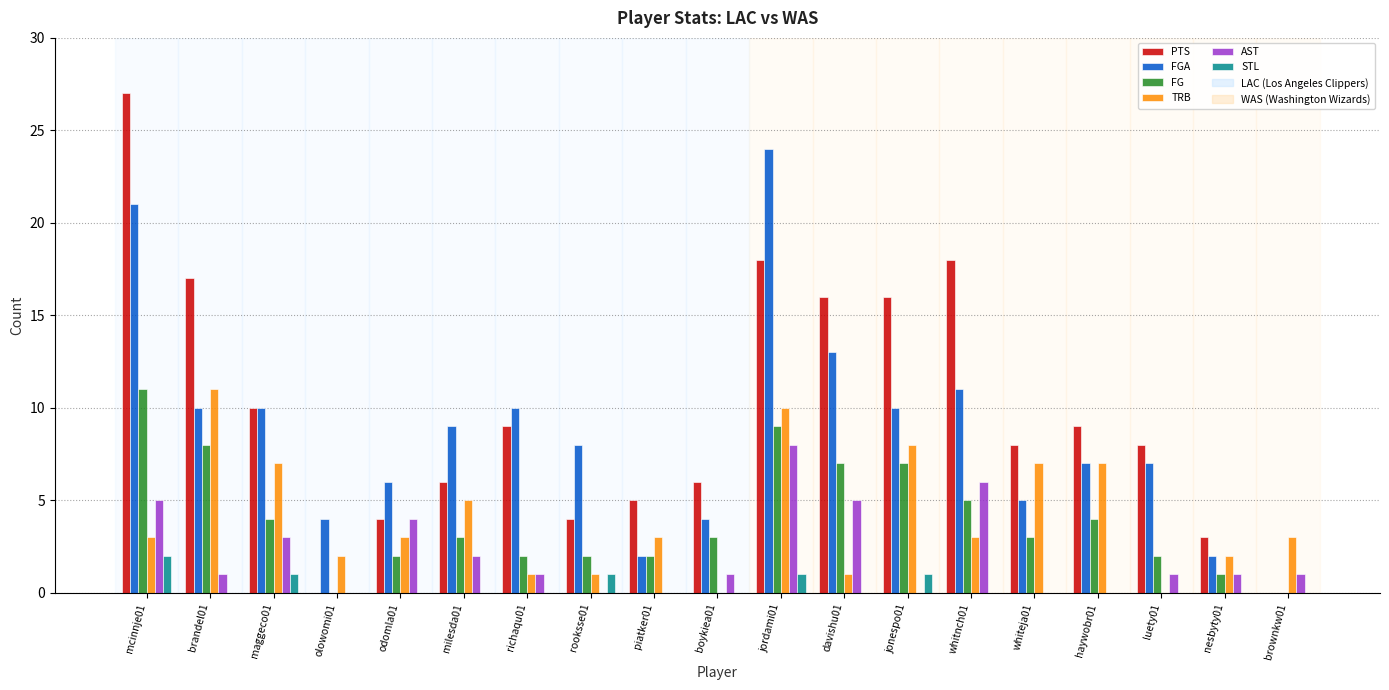

How many distinct data groups are displayed?

6